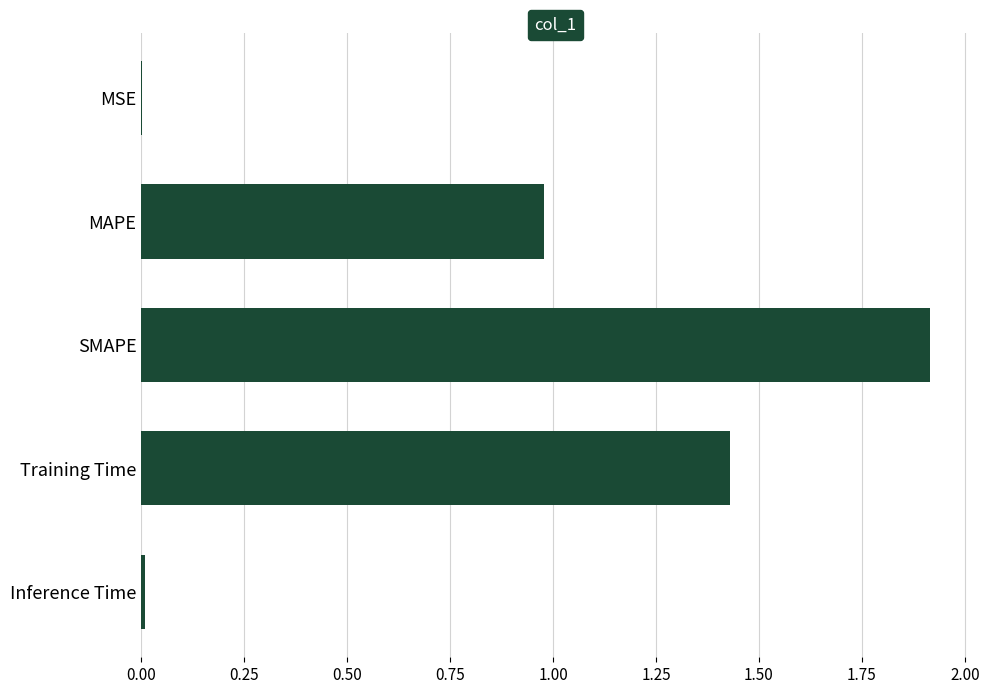

What is the sum of all values?

4.3